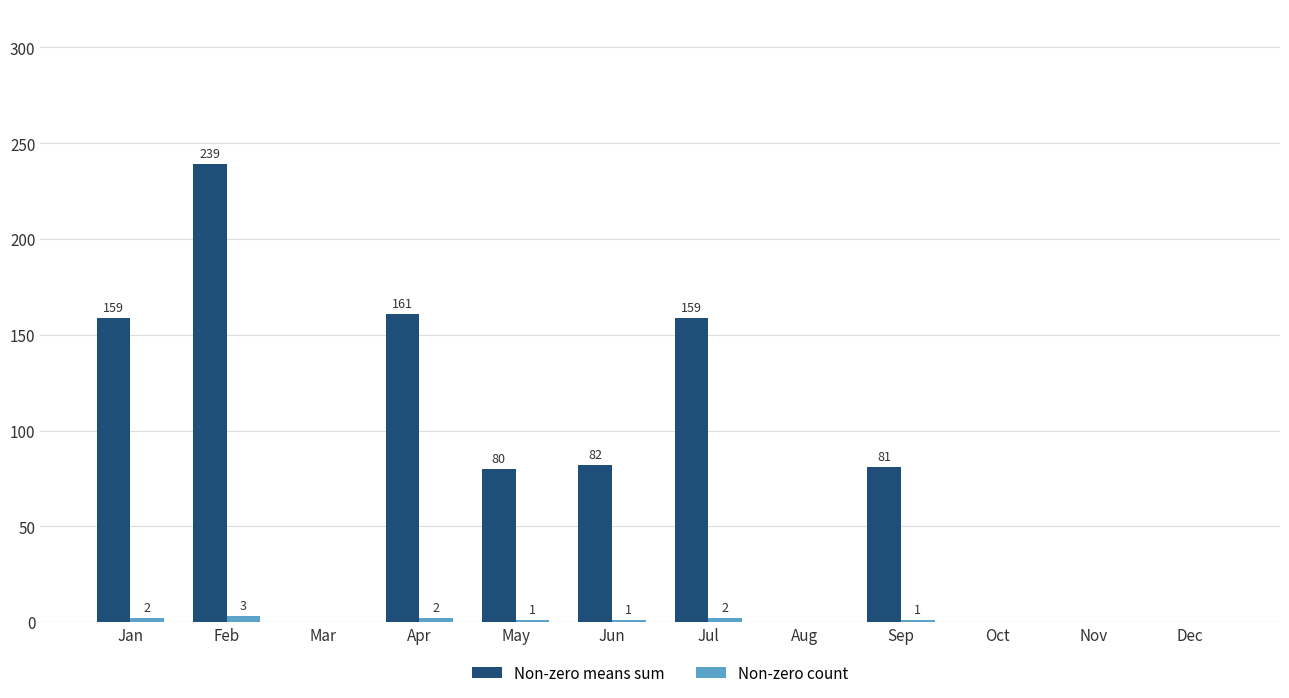

Which series has the widest spread of values?

Non-zero means sum